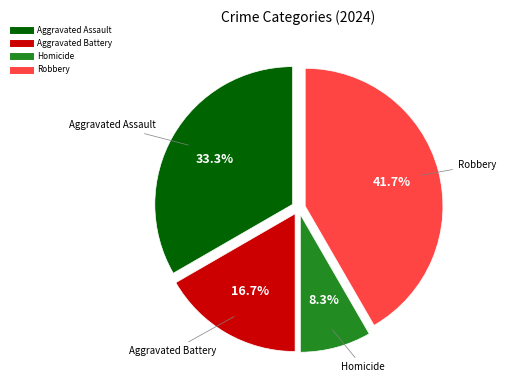

The Robbery slice represents 37% of the pie. True or false?

False